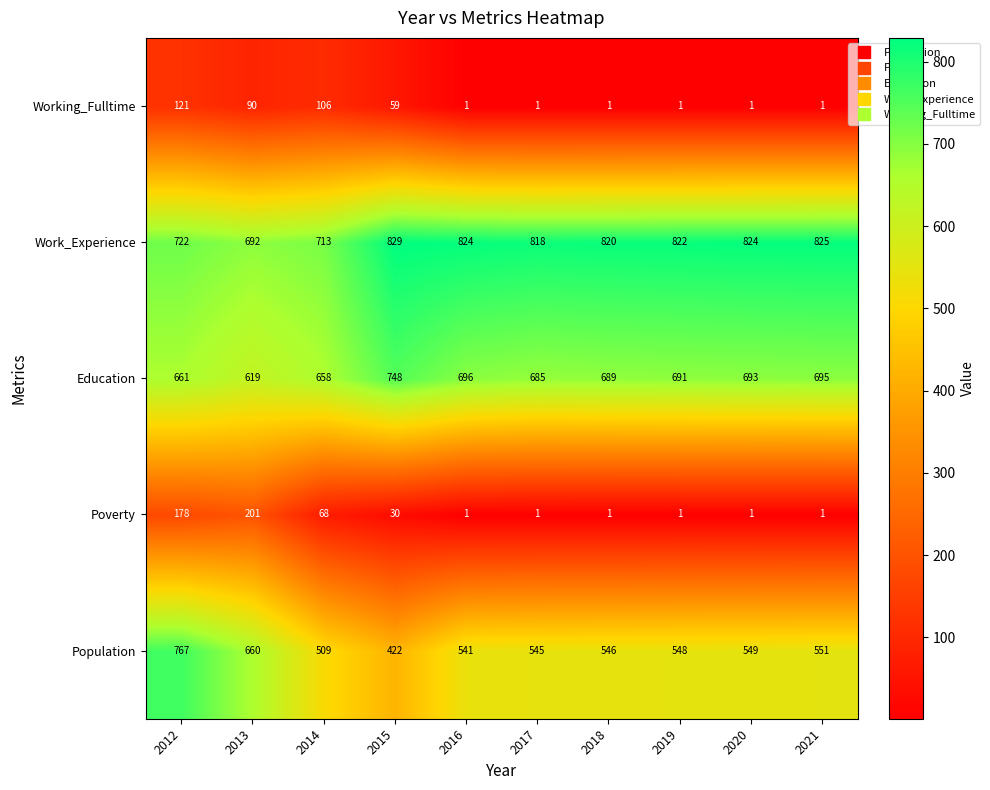

What value does the Poverty series have at 2015, to the nearest 5?

30